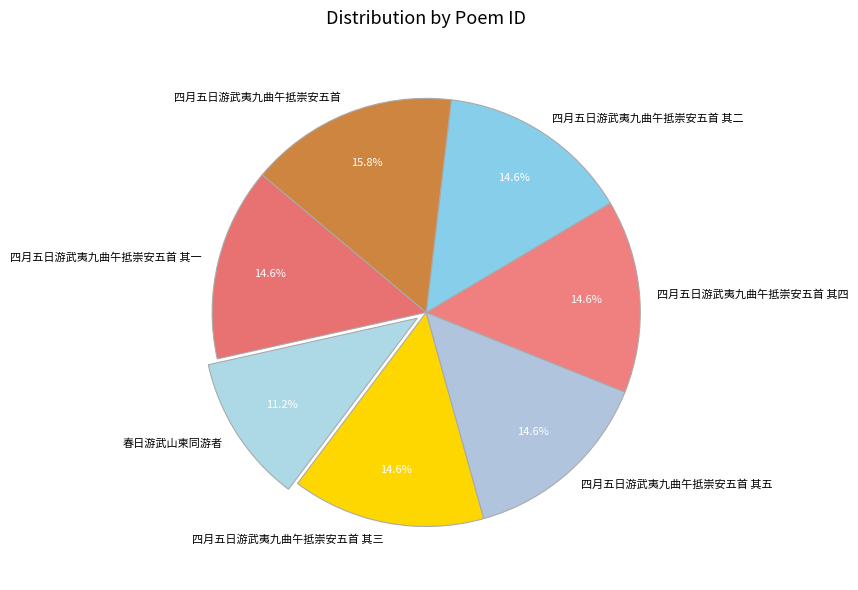

What percentage is the 四月五日游武夷九曲午抵崇安五首 slice, to the nearest percent?

16%